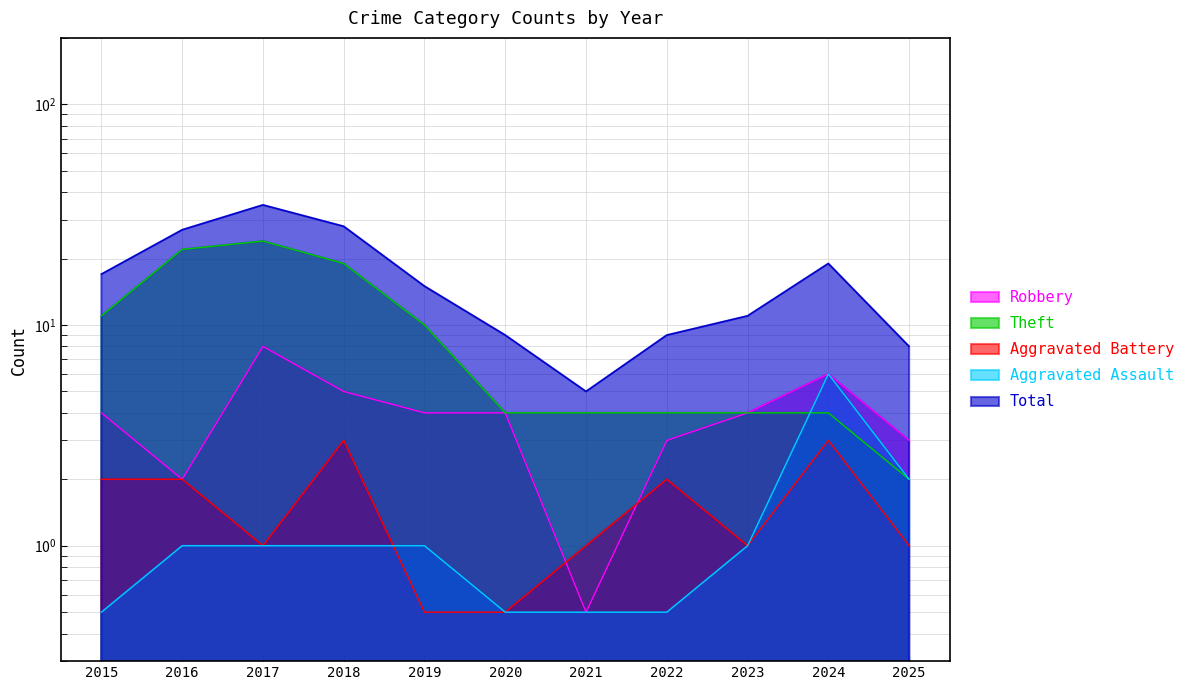

How many intersections are there between Aggravated Assault and Aggravated Battery?

1